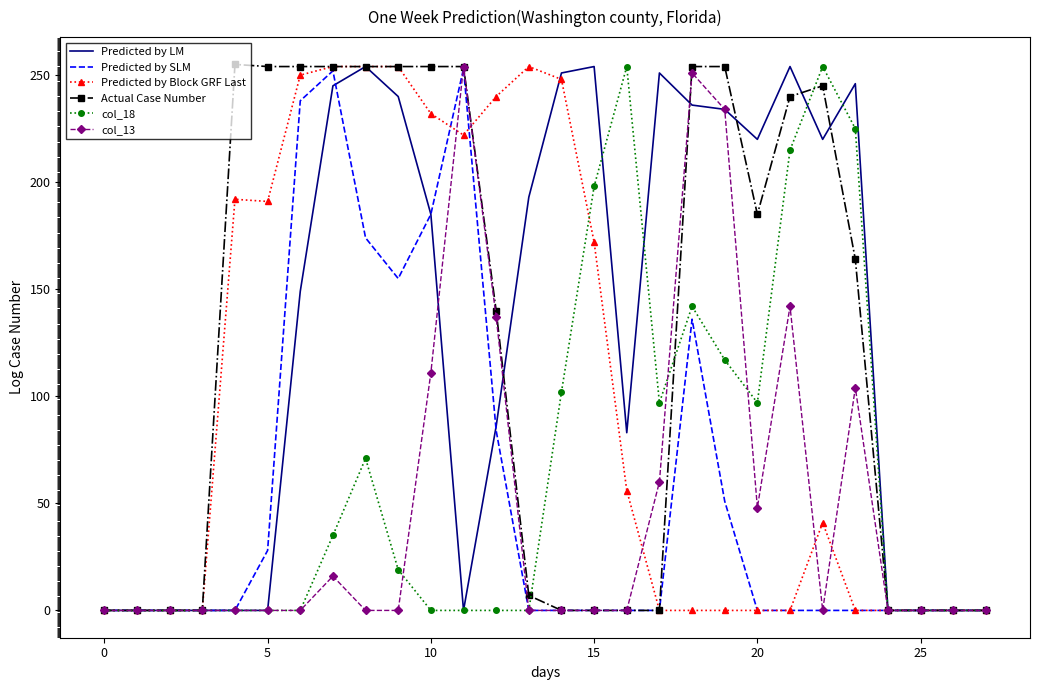

What is the greatest value displayed?

255